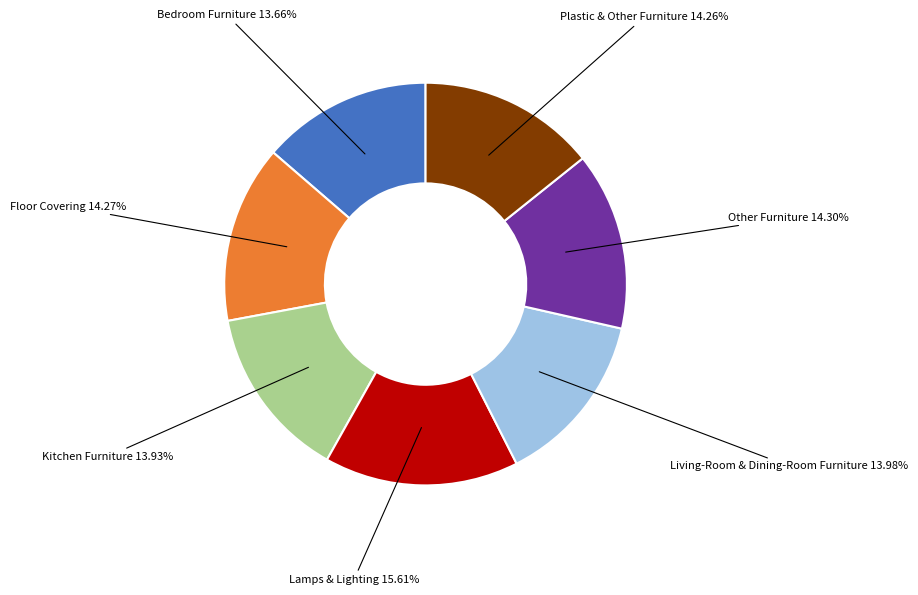

Does any single category account for the majority?

No